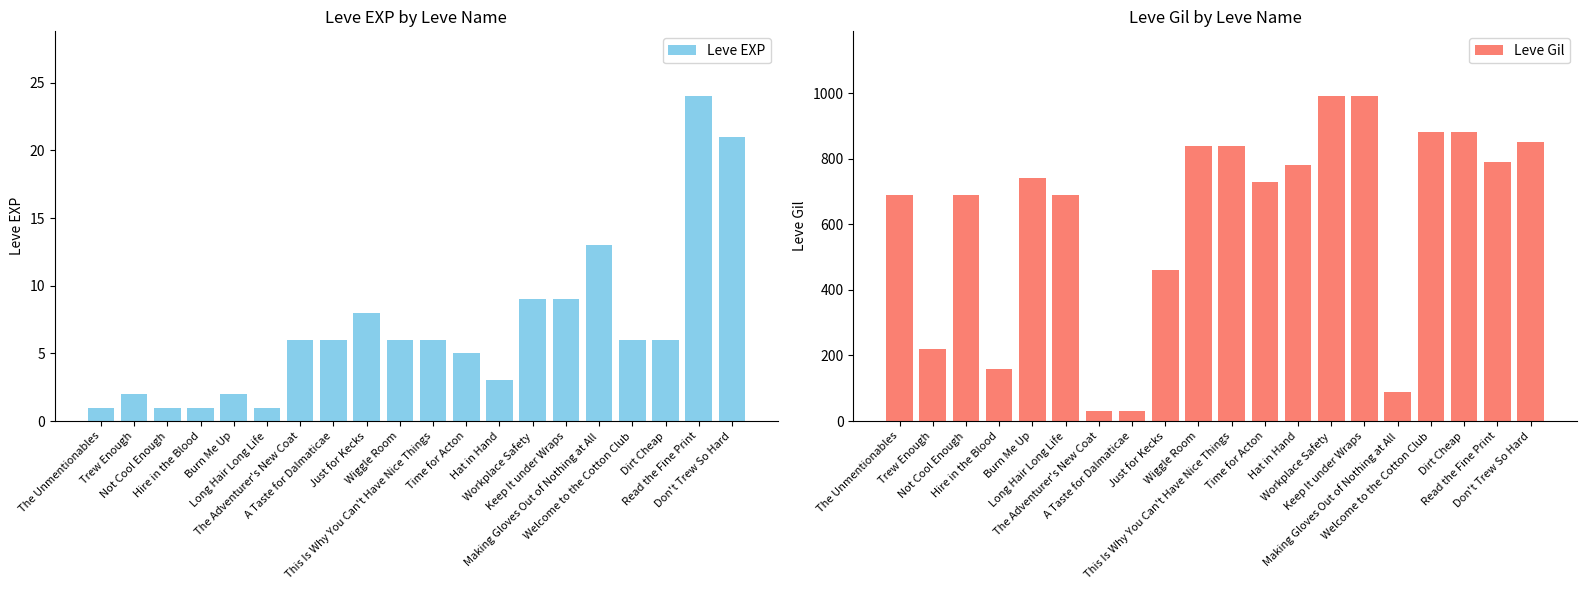

What is the highest value of the Leve EXP series?

24